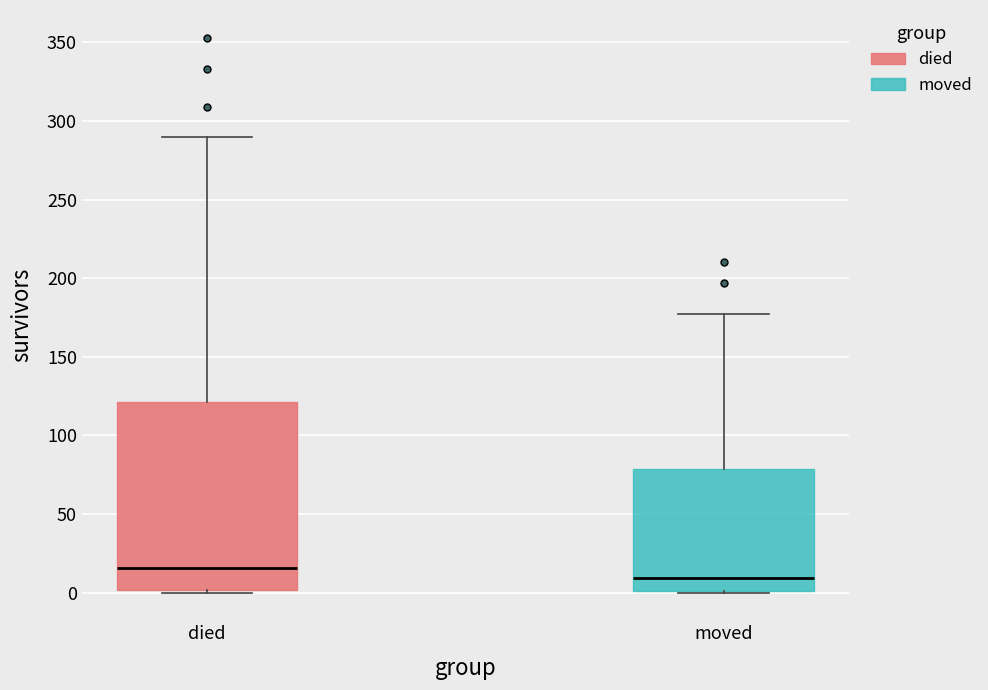

Where does the upper whisker of the box for moved end on the y-axis? The values are not printed on the chart, so give them approximately, as read against the axis.

175